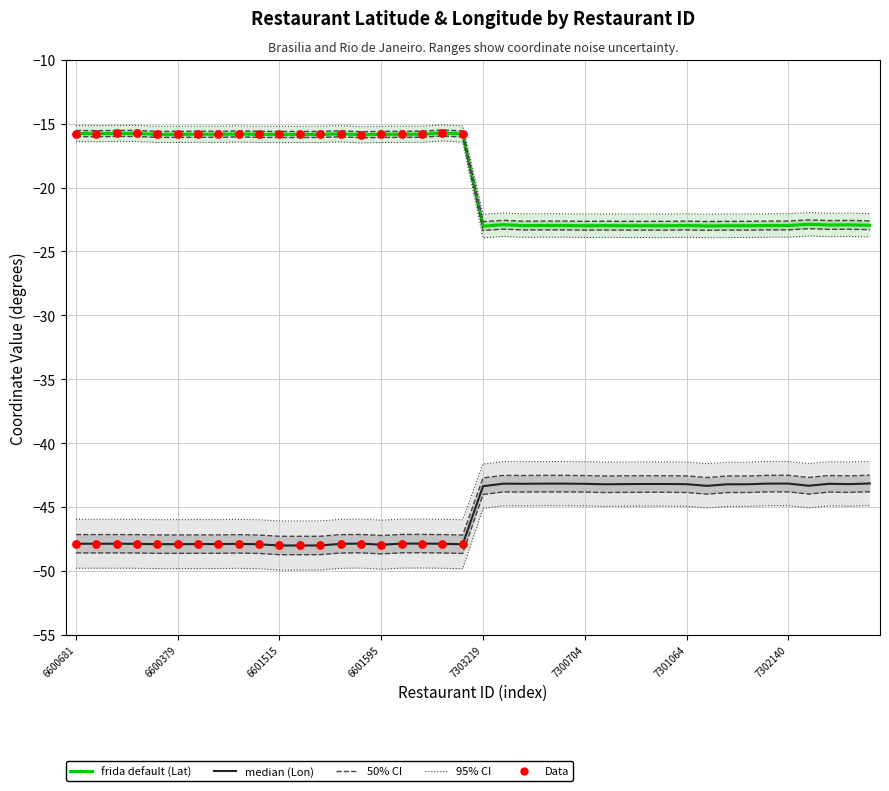

Which series contains the highest Y value?

Latitude